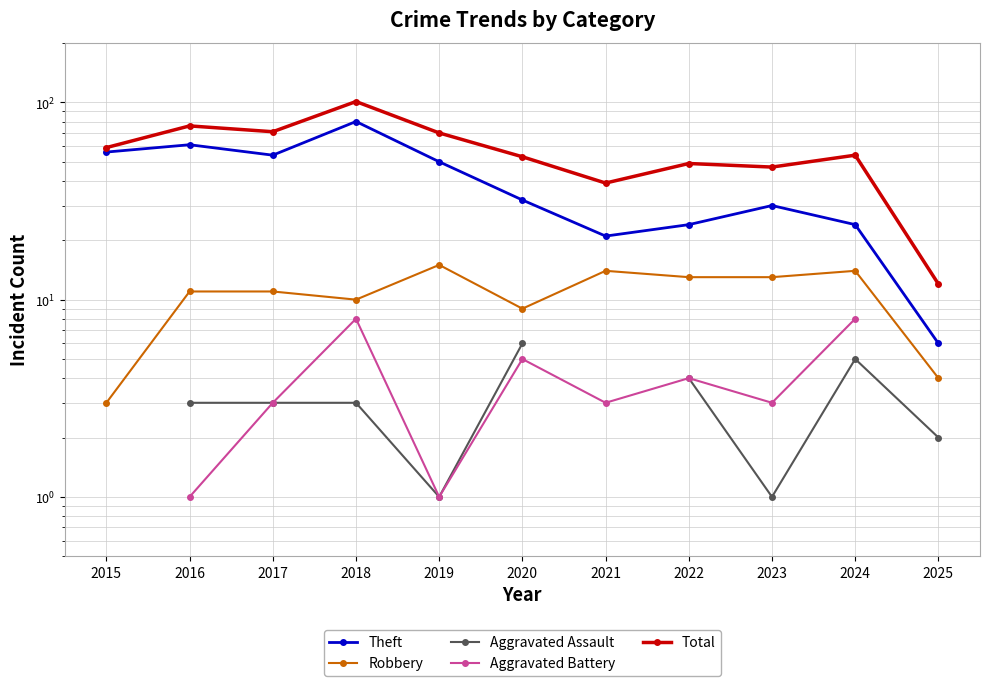

What is the spread (max minus min) of values at 2022?

45.0